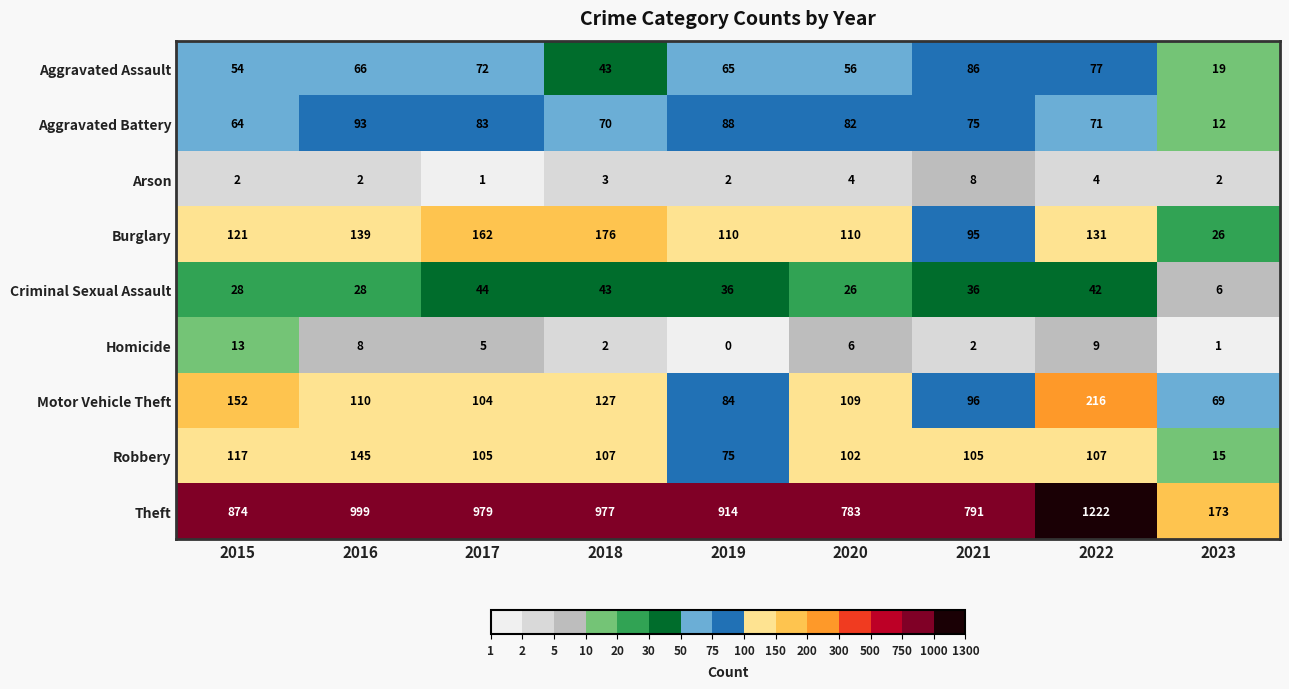

What is the spread (max minus min) of values at 2018?

975